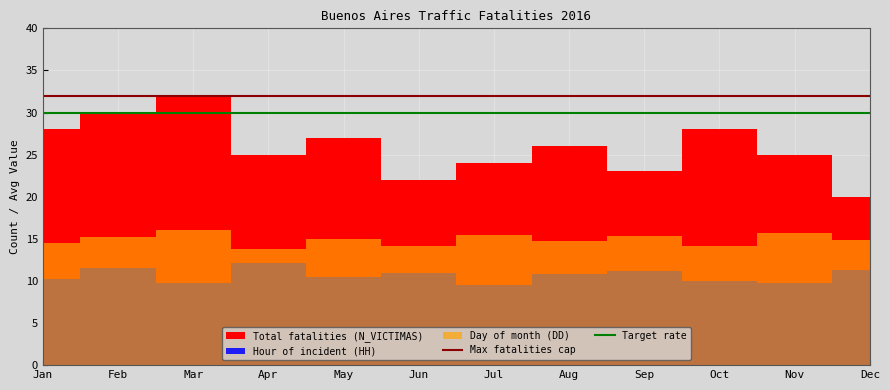

At how many categories does at least one series exceed 30?

12